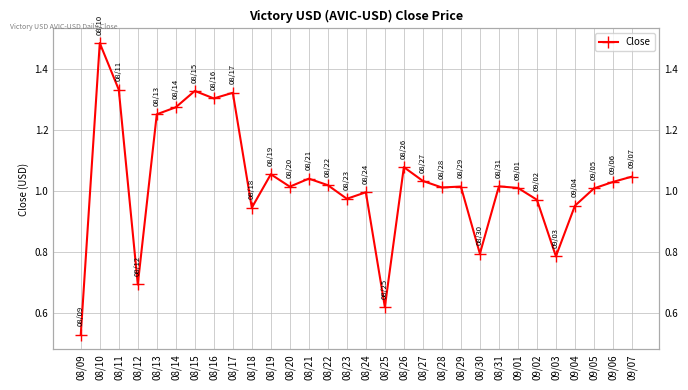

The chart shows a value of 0.5 at 08/28. True or false?

False